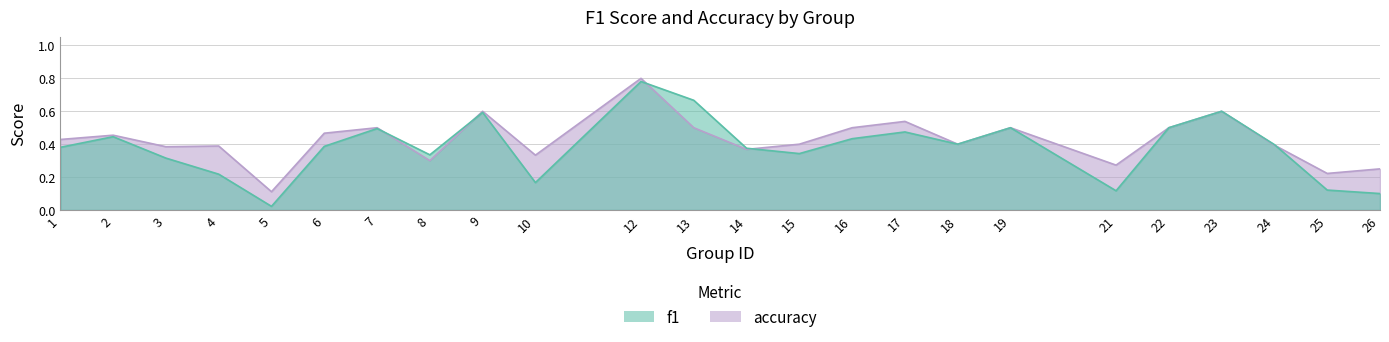

How many series are shown in this chart?

2